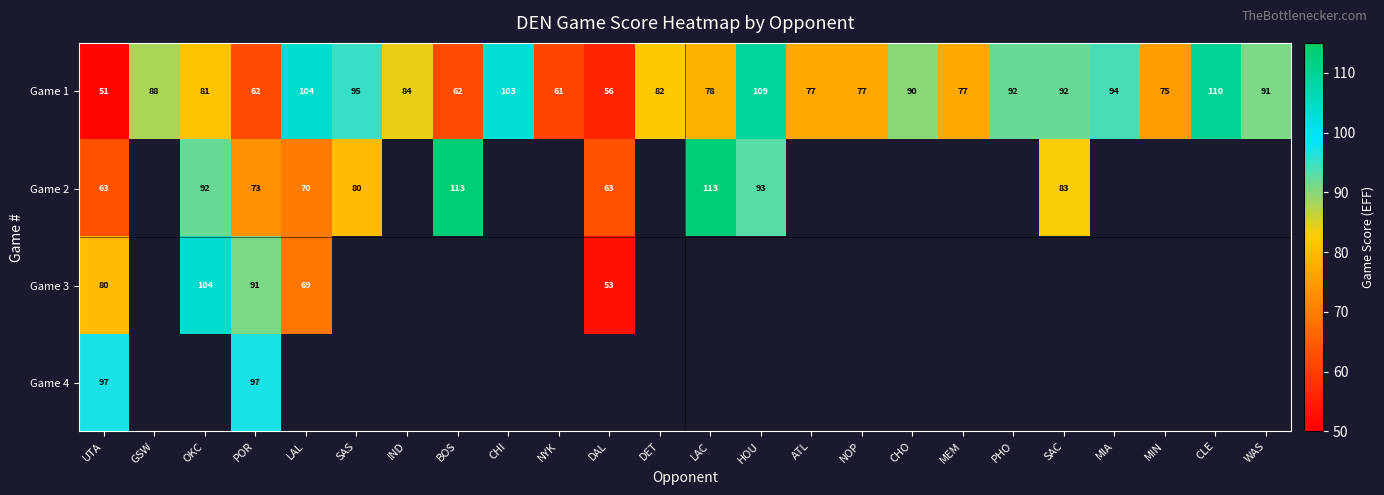

Count the number of data series in this chart.

4